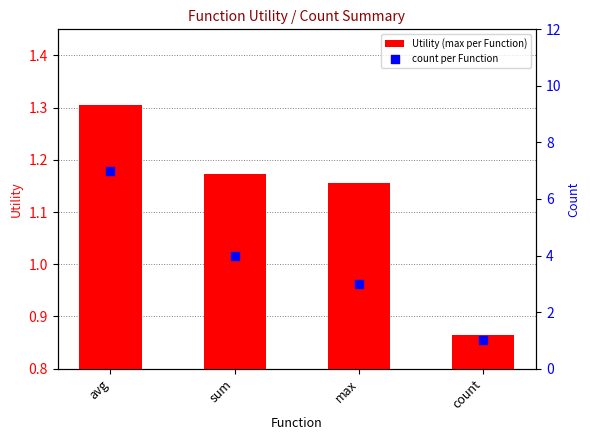

Which series reaches the maximum Y coordinate?

count per Function